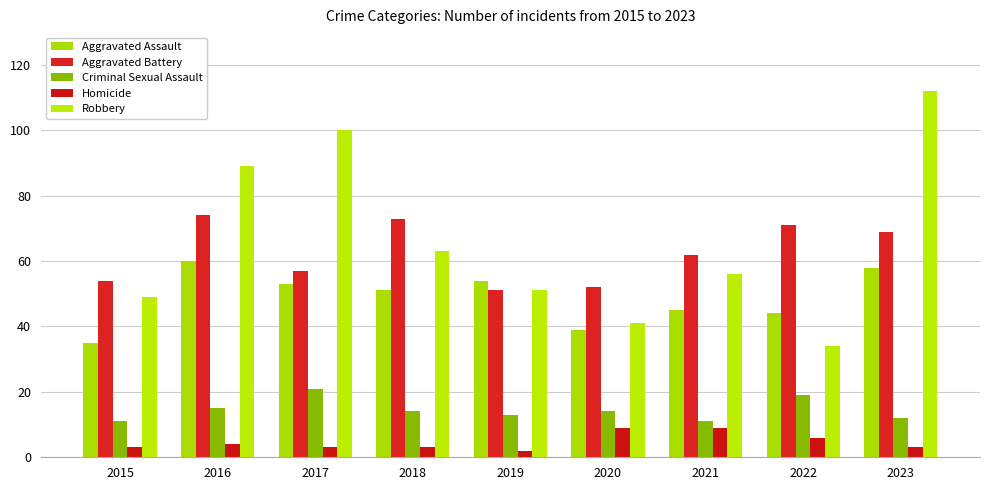

Does the chart contain stacked bars?

No